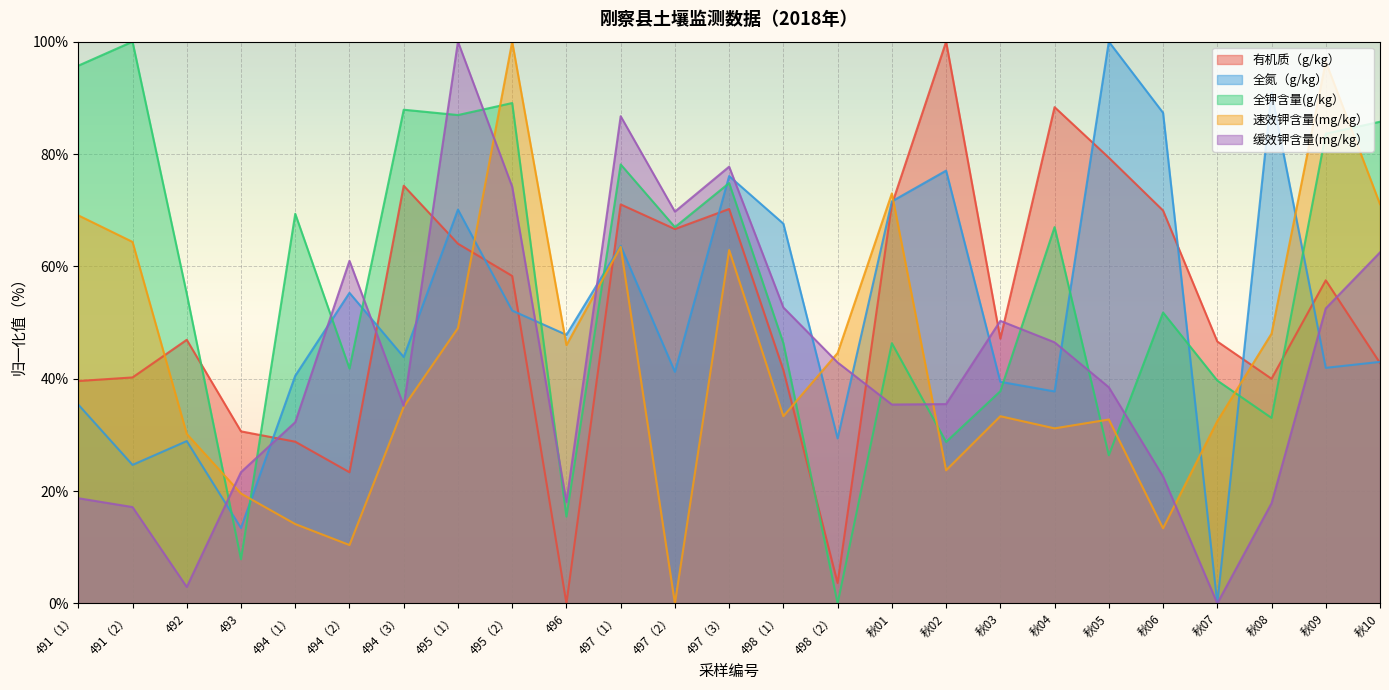

What is the sum of the 全氮（g/kg） values at 491（2） and 秋09?

66.6